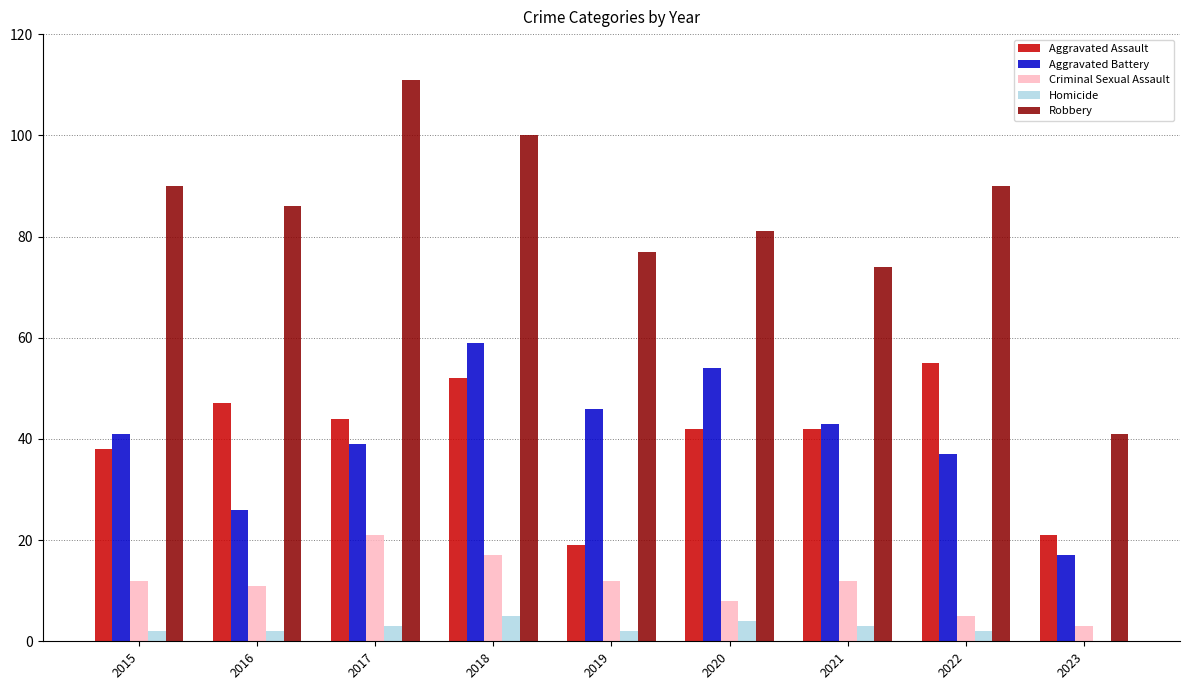

Which series changed the most between 2022 and 2023?

Robbery